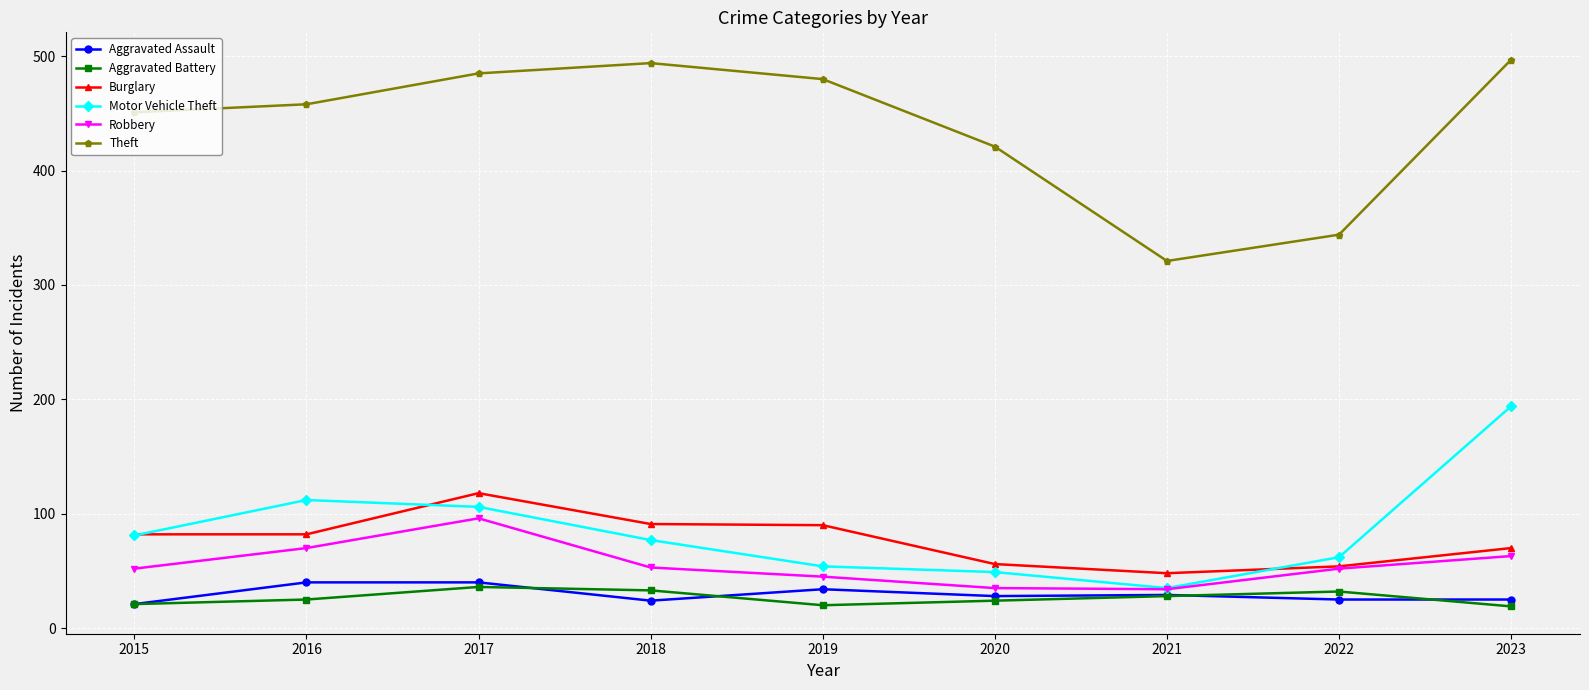

What is the total value across all series at 2022?

569